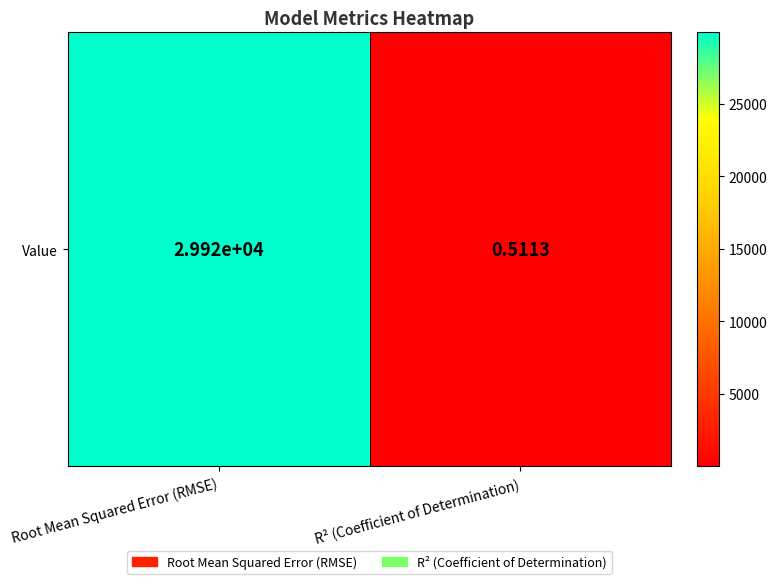

Reading right to left, transcribe all the data shown in this chart.

R² (Coefficient of Determination)=0.5	Root Mean Squared Error (RMSE)=29916.2